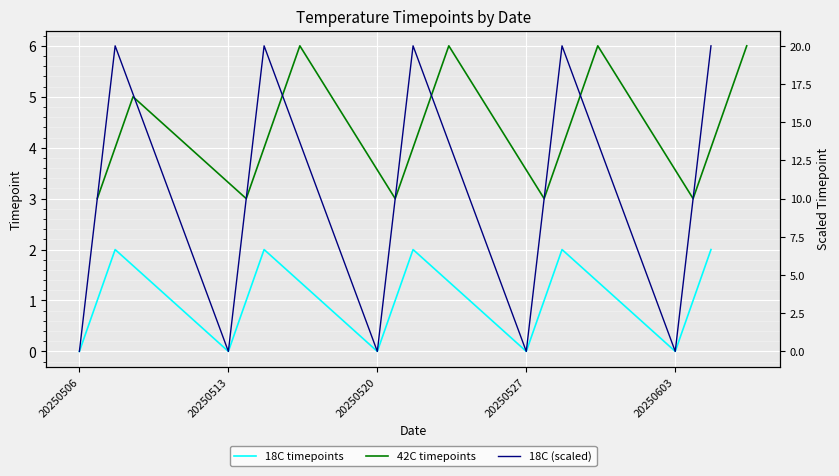

True or false: 18C timepoints has a value of 0 at 20250513.

True